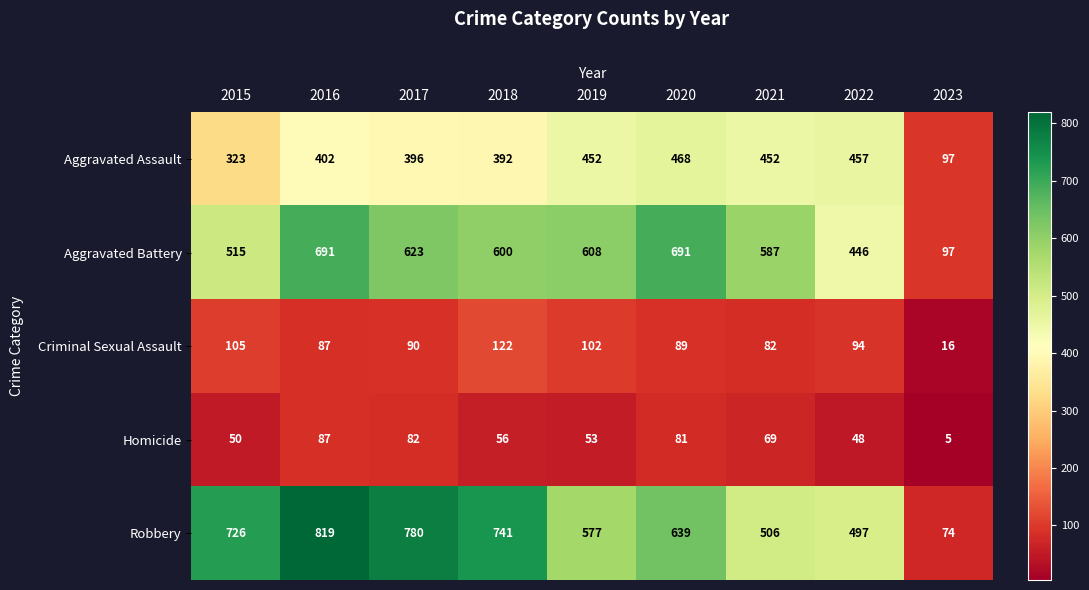

At which category is the sum across all series the highest?

2016